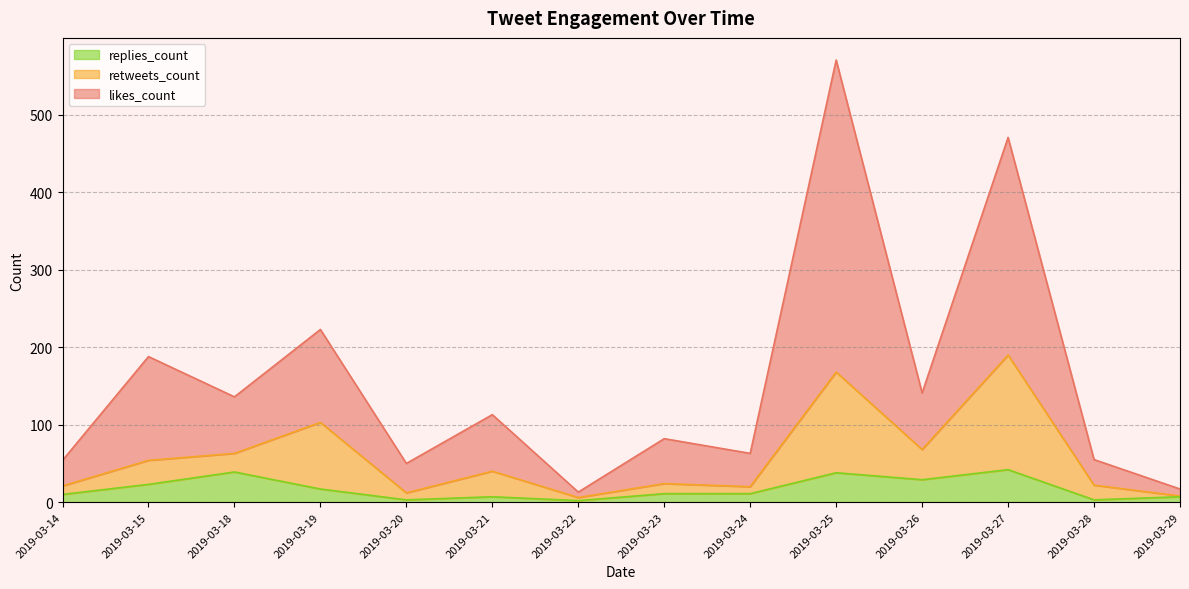

What is the maximum value for replies_count?

42